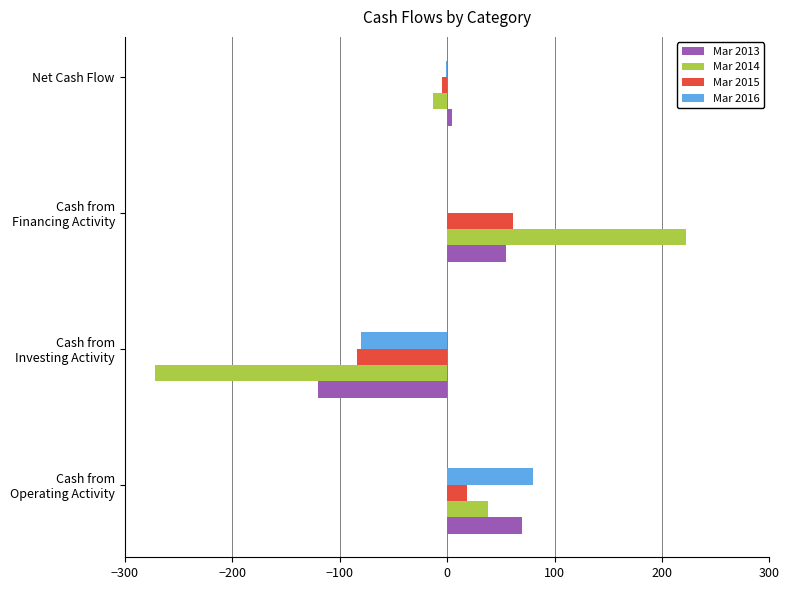

Where is Mar 2013 nearest to the value -25?

Net Cash Flow